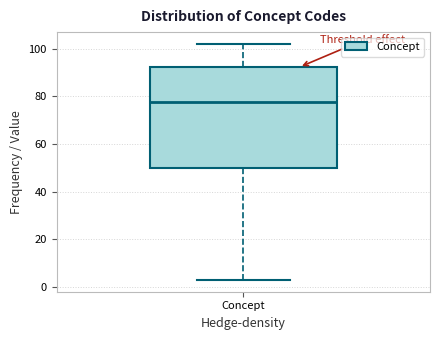

Where is the lower edge of the box for Concept on the y-axis? The values are not printed on the chart, so give them approximately, as read against the axis.

50